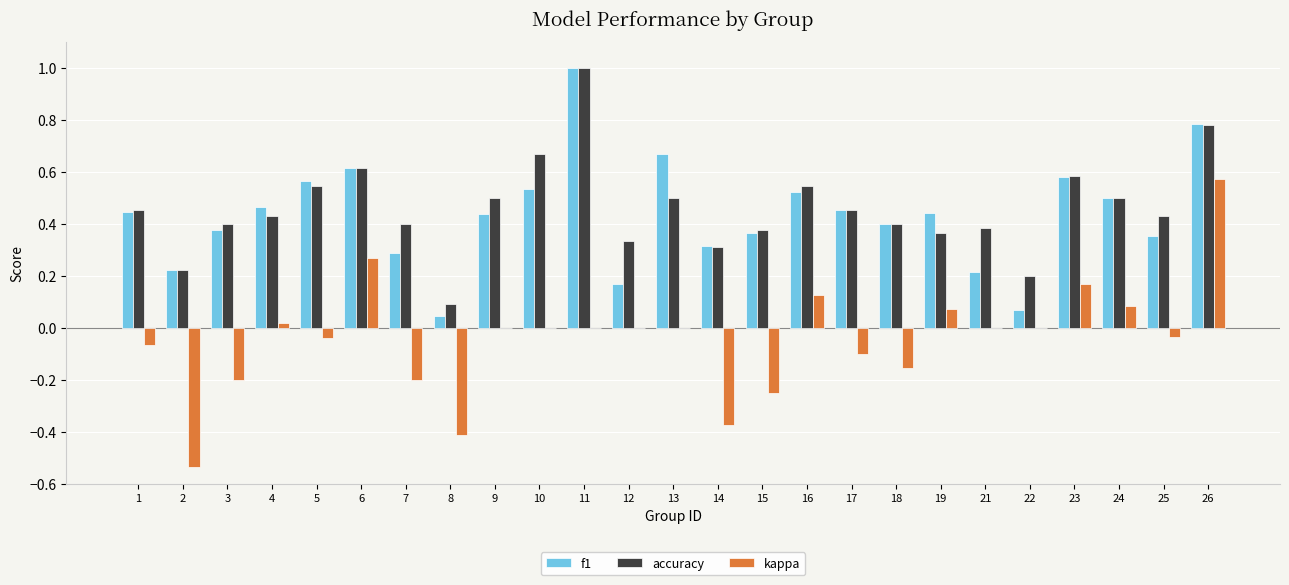

How many groups of bars are there?

25